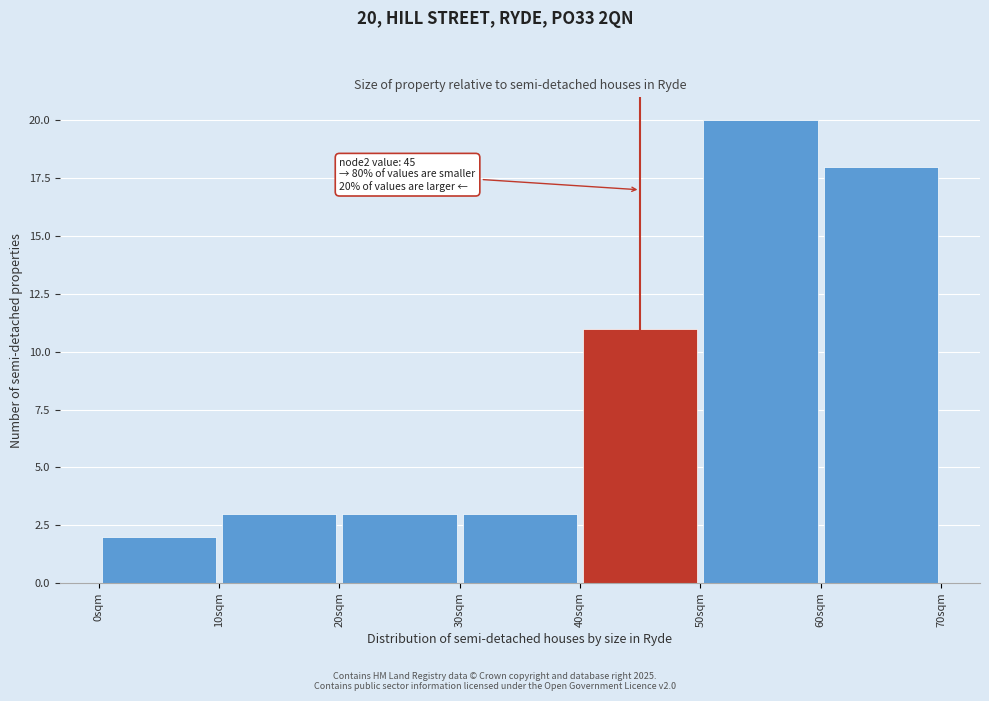

Over which range of the x-axis is the bar tallest?

50 to 60